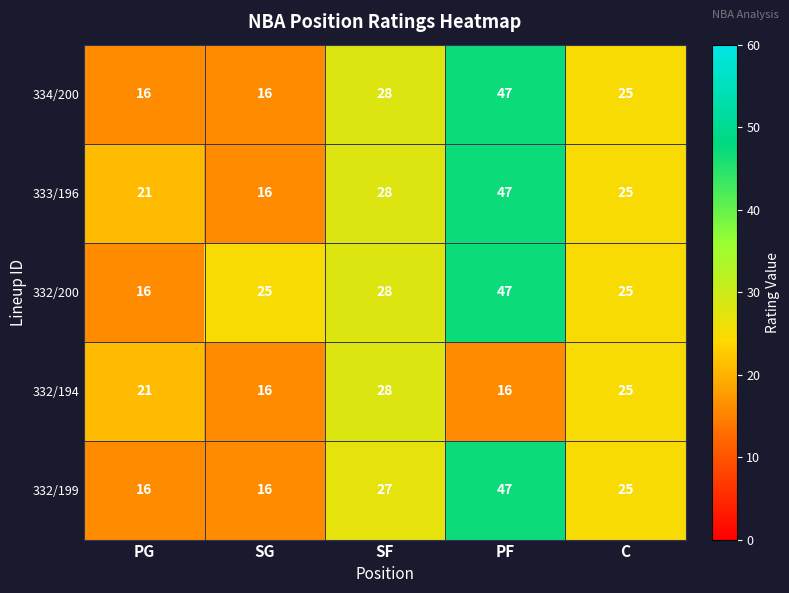

What is the sum of the 334/200 values at PG and SF?

44